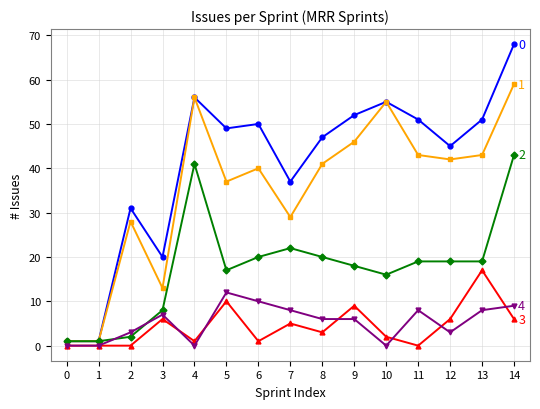

At which category is the sum across all series the highest?

14